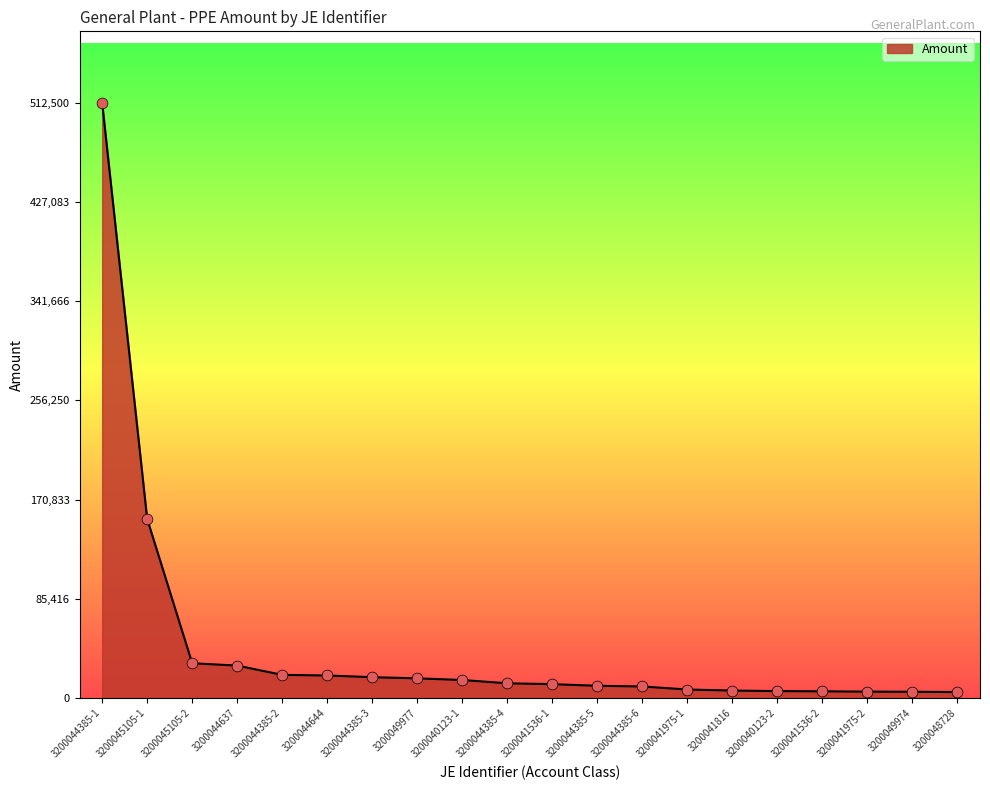

What is the change in value from 3200045105-1 to 3200041536-2?

-148368.6